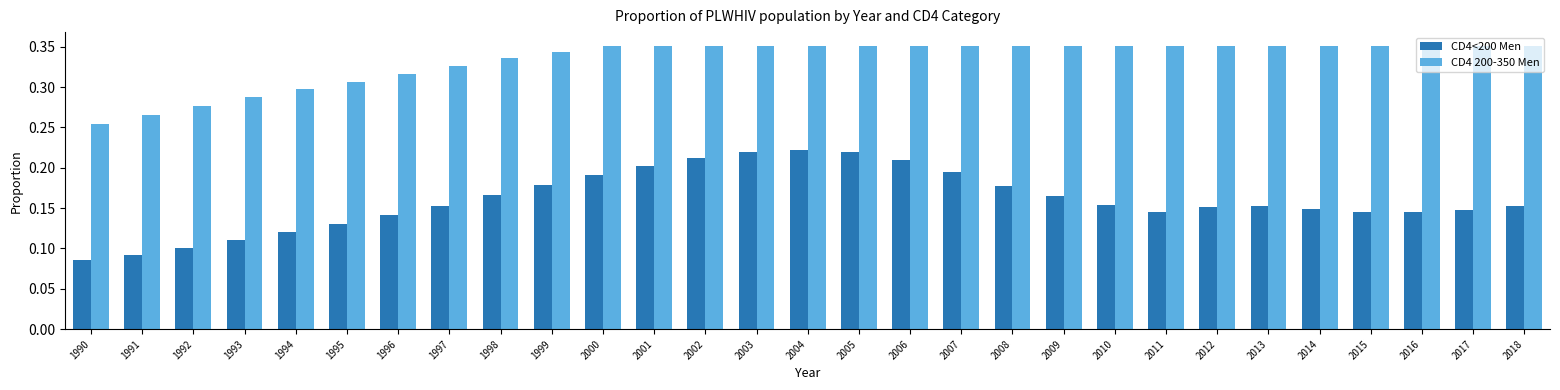

Which category has the lowest value in the CD4 200-350 Men series?

1990